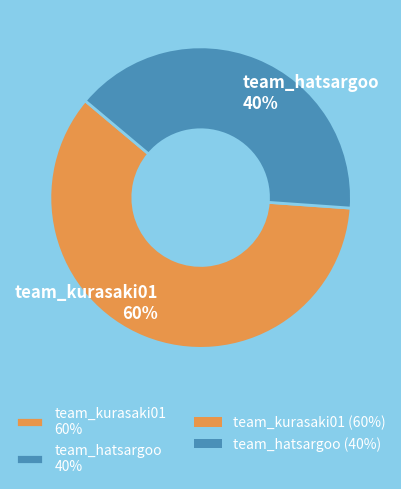

To the nearest percent, what is the difference between the largest and smallest slice percentages?

20%